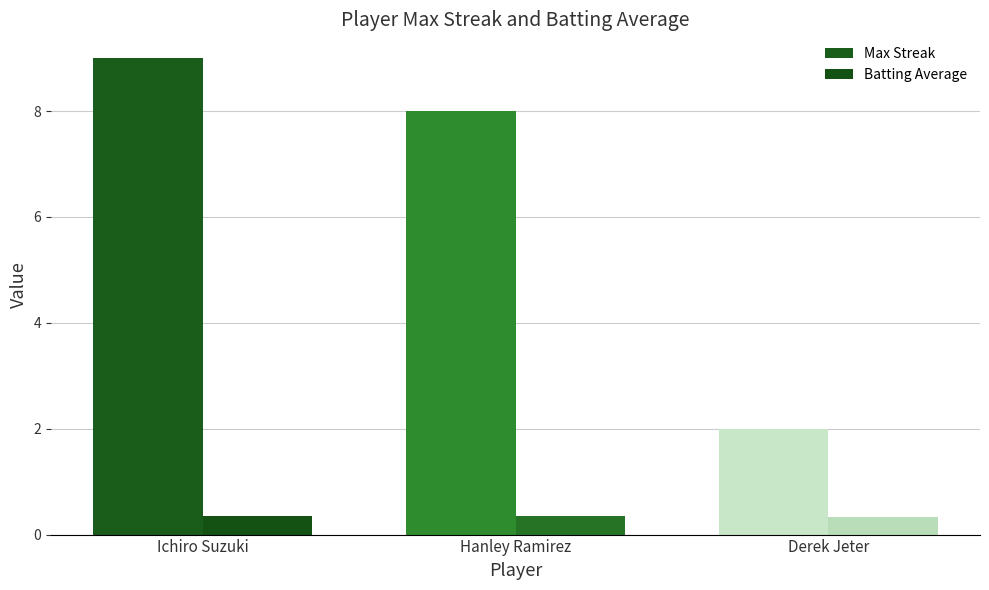

Count the number of categories in the chart.

3